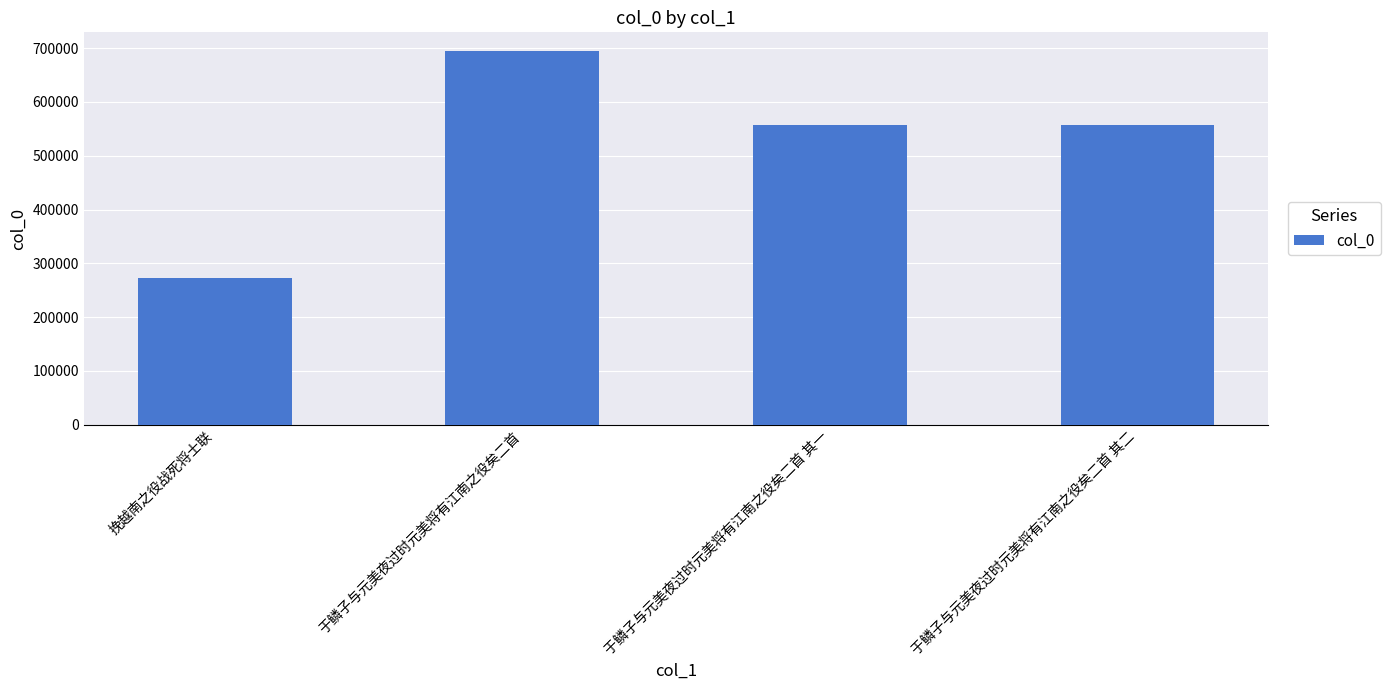

The value at 挽越南之役战死将士联 is 272815. True or false?

True